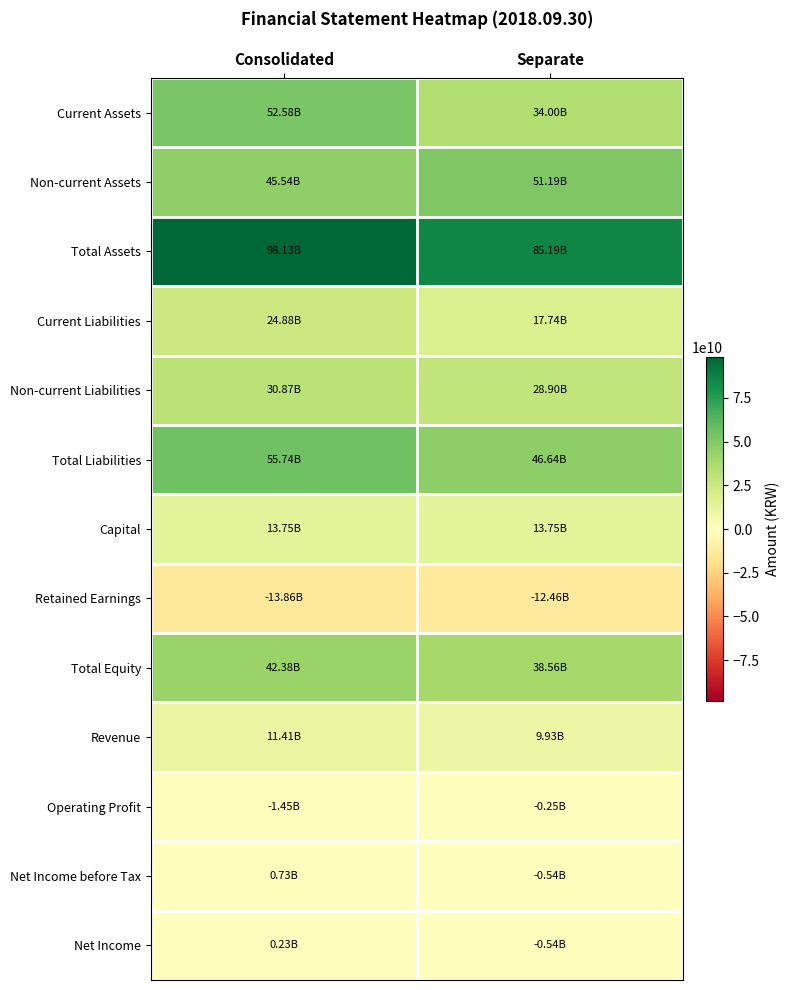

Which series has the largest total across all categories?

Total Assets